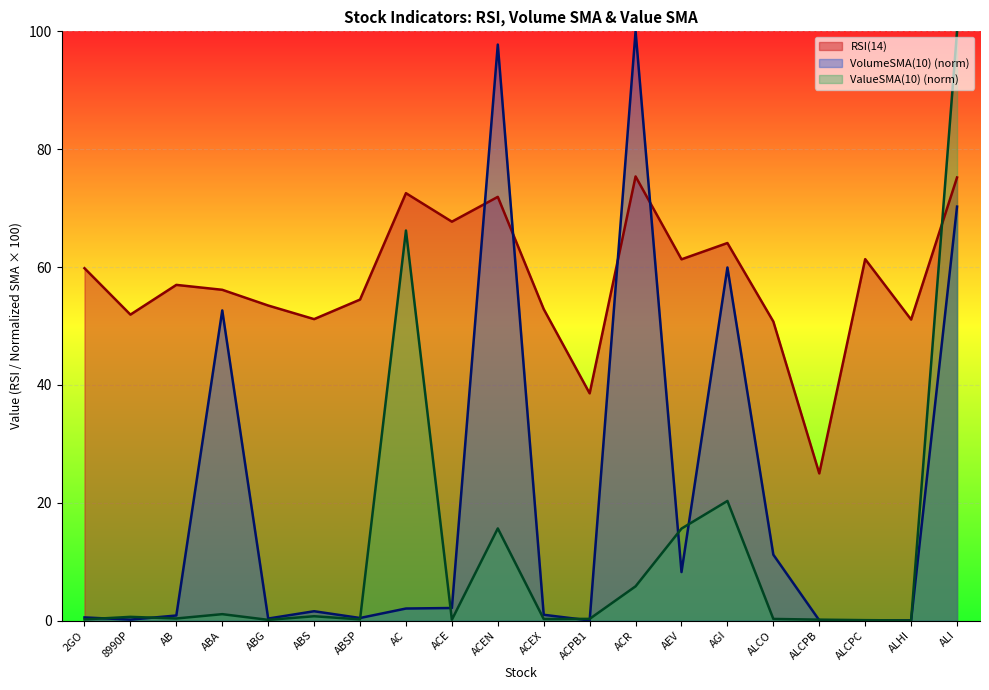

Reading right to left, list all the values displayed in this chart.

RSI(14): 75.2	51.1	61.3	25.0	50.7	64.1	61.3	75.4	38.6	52.8	71.9	67.7	72.5	54.5	51.2	53.5	56.1	57.0	51.9	59.8
VolumeSMA(10): 70.2	0.0	0.0	0.0	11.2	59.9	8.2	100.0	0.0	1.0	97.8	2.1	2.0	0.4	1.6	0.3	52.6	0.9	0.2	0.5
ValueSMA(10): 100.0	0.0	0.1	0.1	0.3	20.3	15.6	5.8	0.3	0.3	15.6	0.1	66.2	0.2	0.7	0.1	1.1	0.3	0.6	0.2